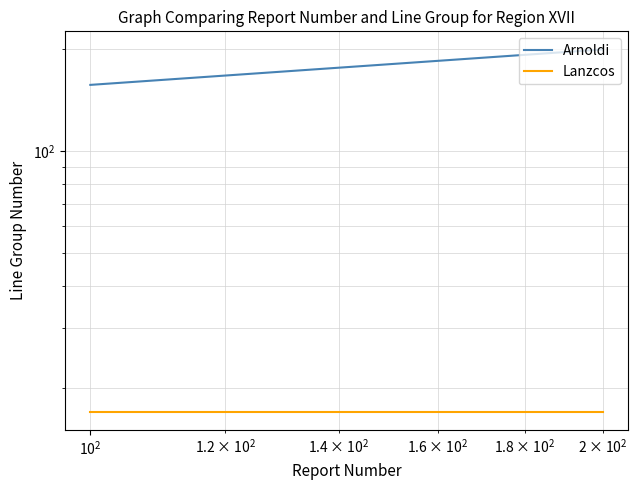

Is the value of Arnoldi at $\mathdefault{10^{1}}$ greater than the value of Lanzcos at $\mathdefault{10^{1}}$?

Yes